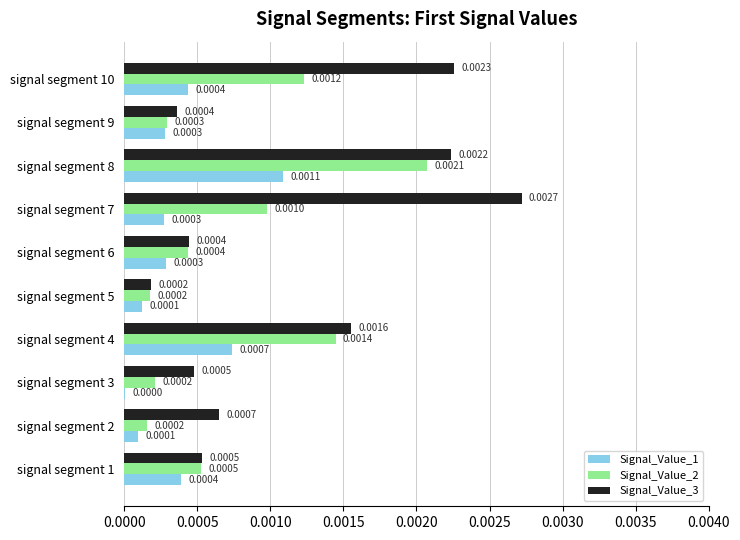

Is the value of Signal_Value_2 at signal segment 4 greater than the value of Signal_Value_3 at signal segment 5?

Yes